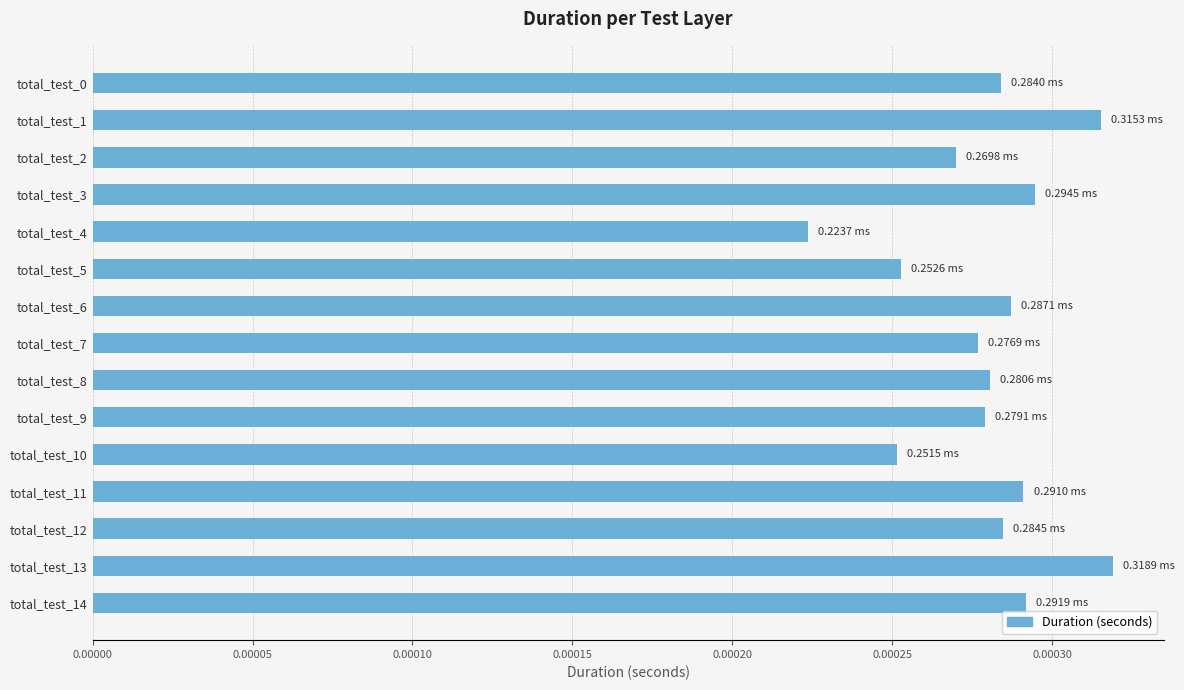

Between total_test_6 and total_test_10, which is larger?

total_test_6